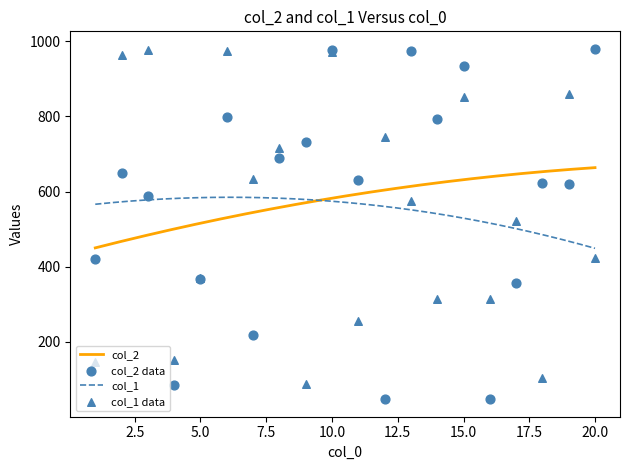

What are all the series names shown in the legend?

col_2, col_1